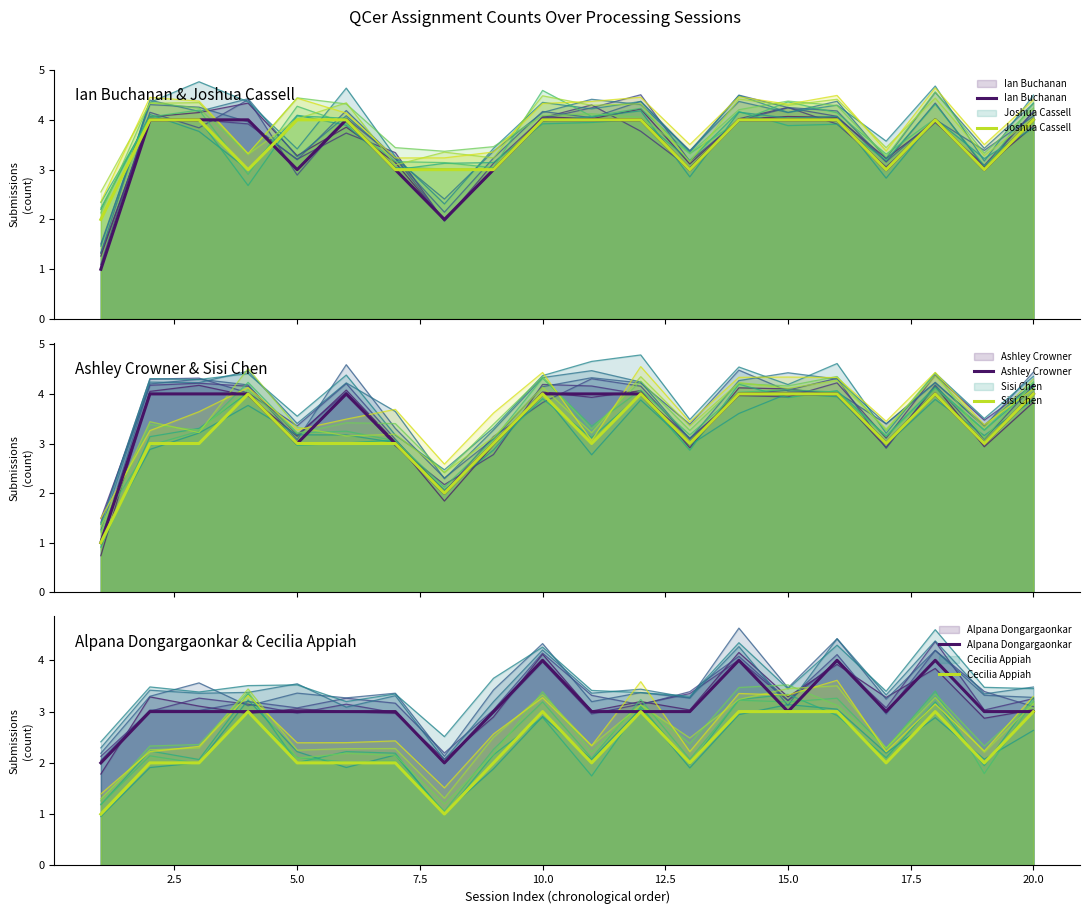

Which series ends up on top after the final intersection of Joshua Cassell and Ian Buchanan?

Joshua Cassell